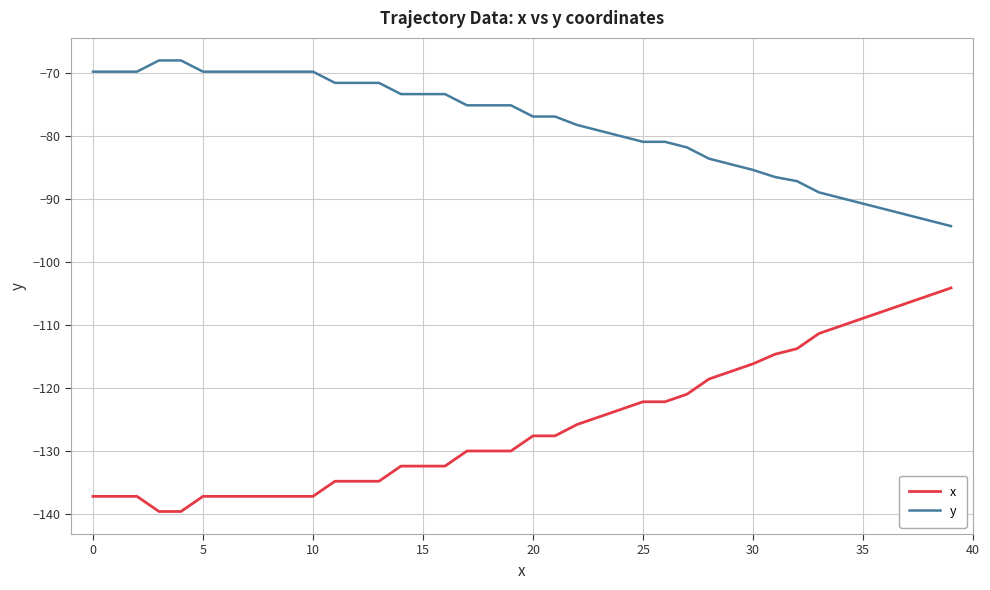

How many distinct data groups are displayed?

2